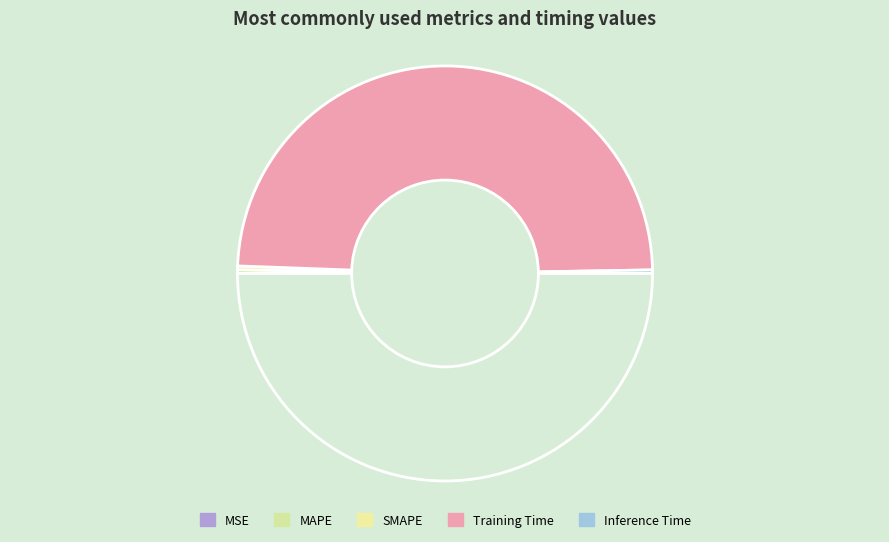

What is the largest slice in the pie chart?

Training Time